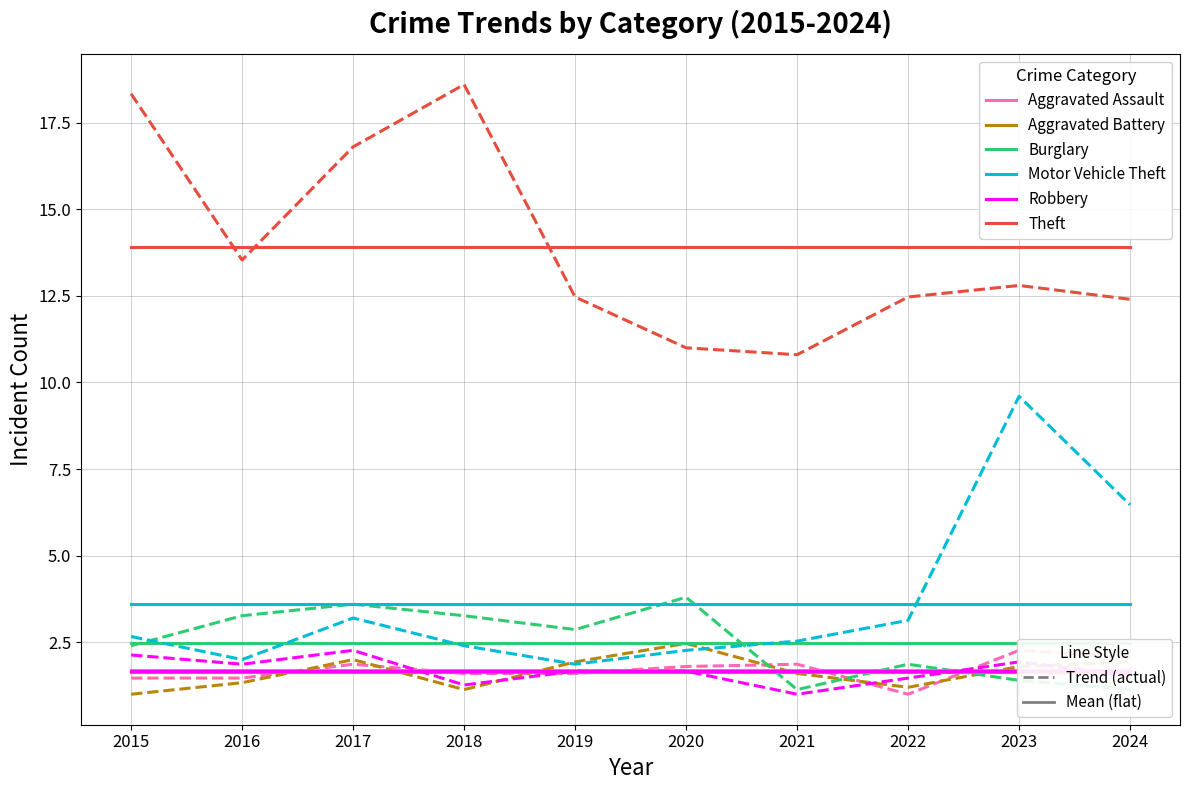

What is the value of the Robbery point at the 8th from the left?

1.5